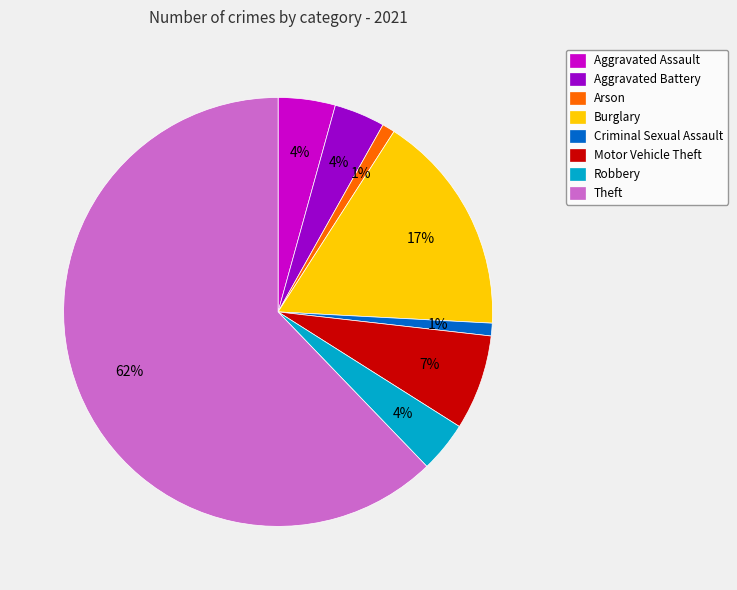

To the nearest percent, what is the combined percentage of Burglary and Motor Vehicle Theft?

24%